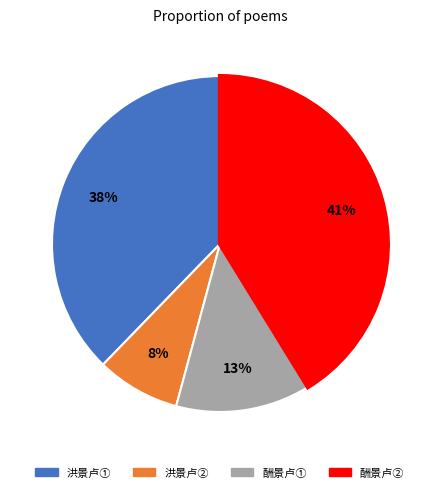

To the nearest percent, what is the average slice percentage?

25%